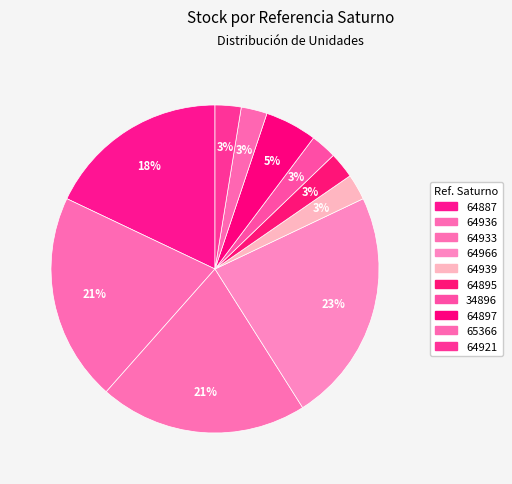

What portion of the pie excludes 64895?

97.4%